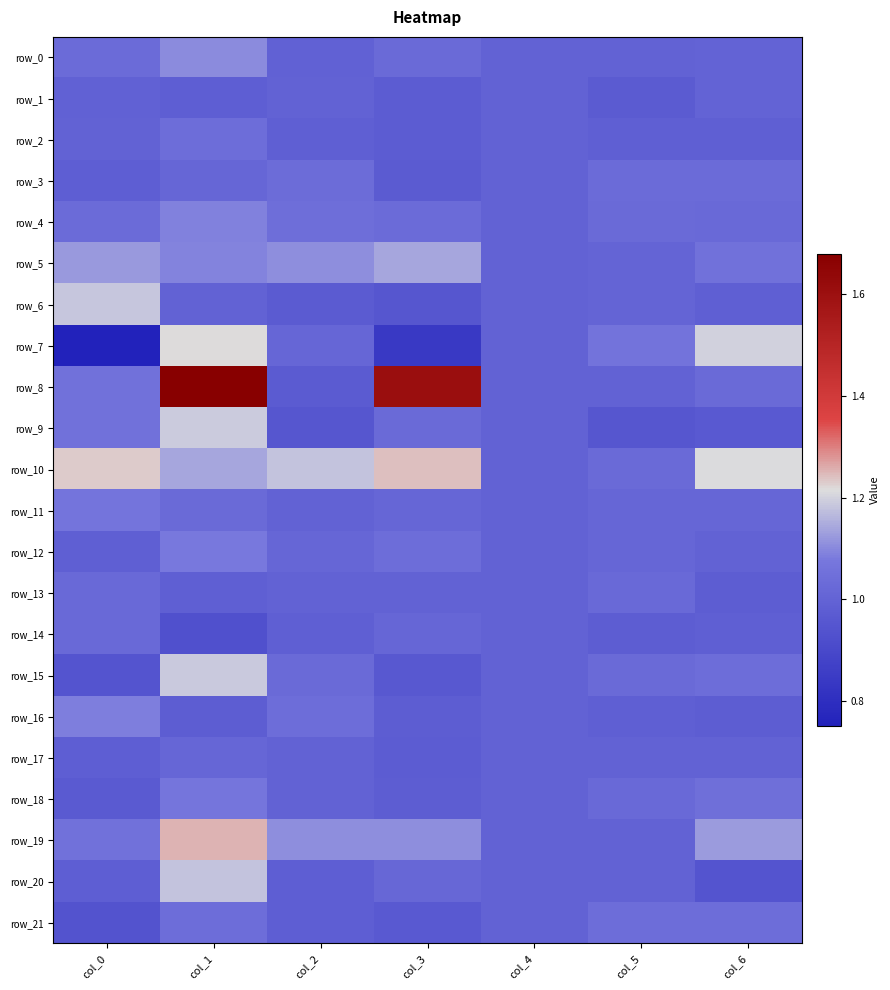

Which series has the largest total across all categories?

row_8